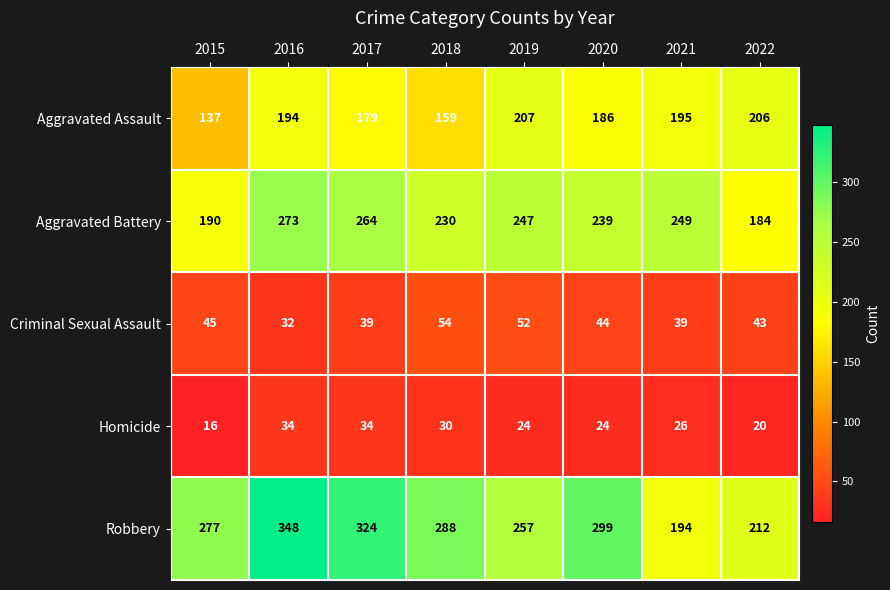

Is it true that Criminal Sexual Assault equals 71 at 2020?

False